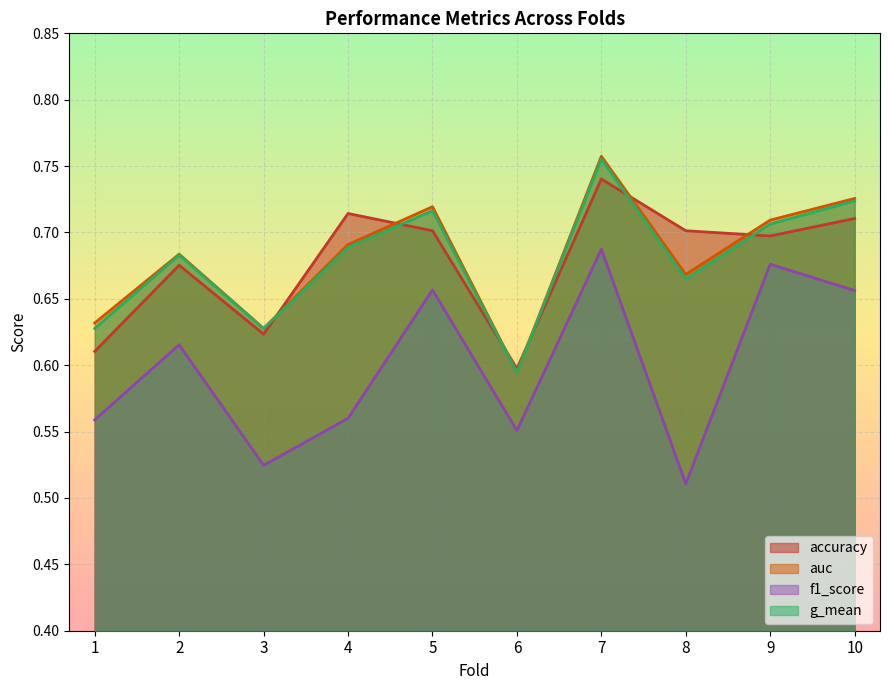

What is the total value across all series at 6?

2.3